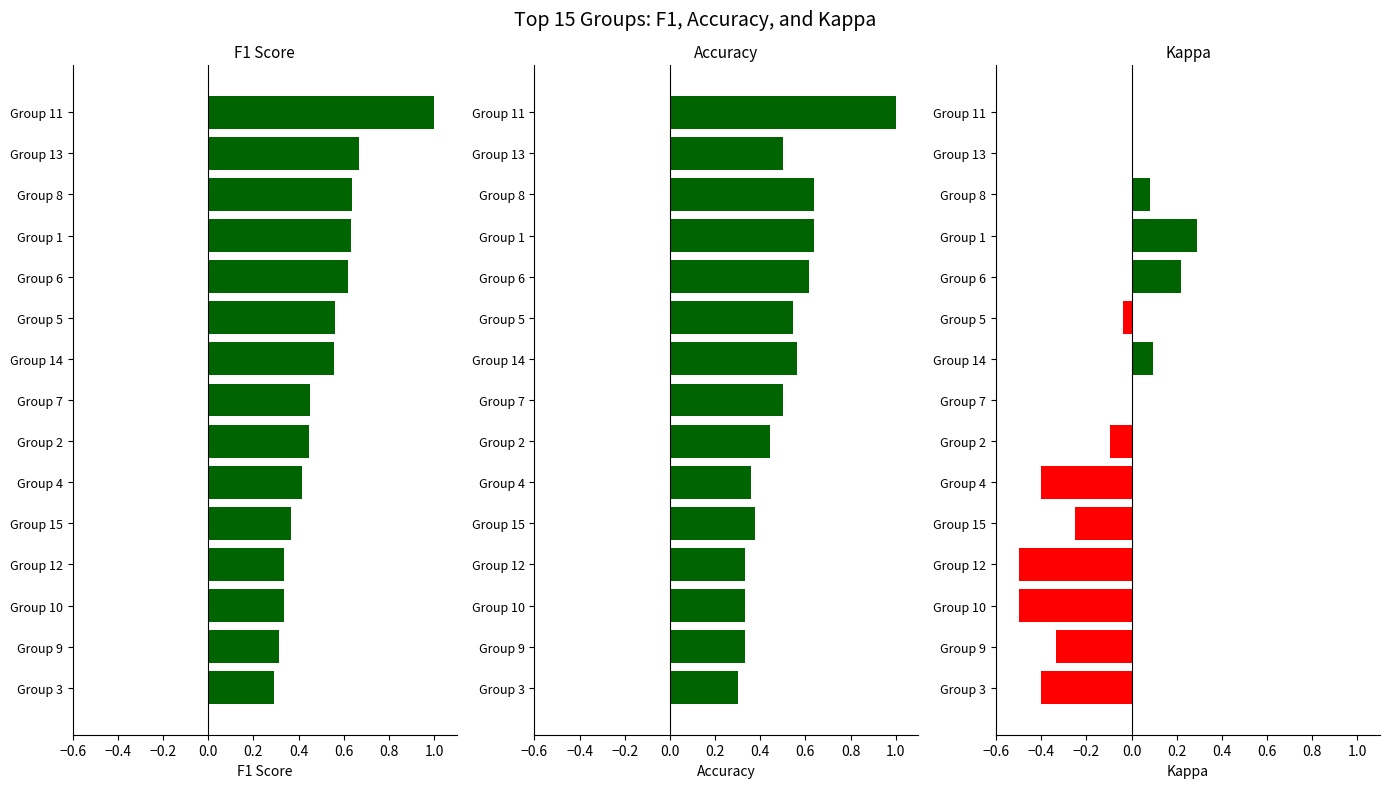

How many bars are there in total?

45